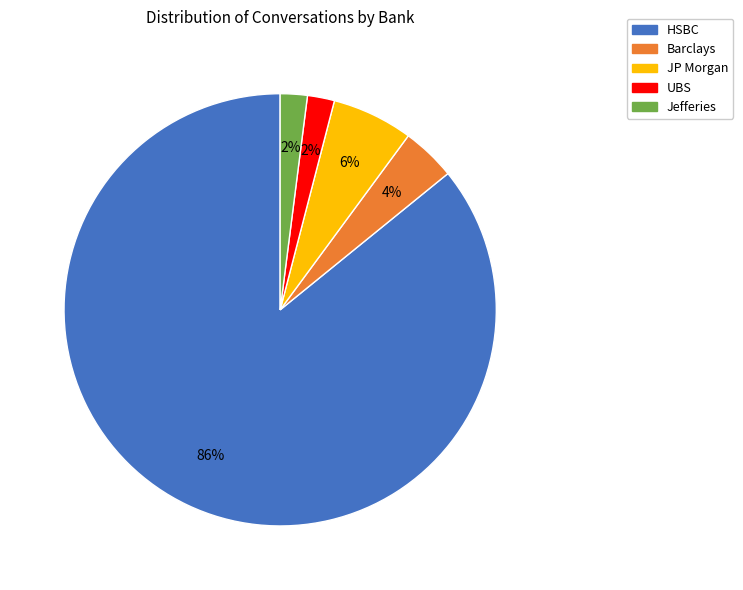

To the nearest percent, what is the average slice percentage?

20%